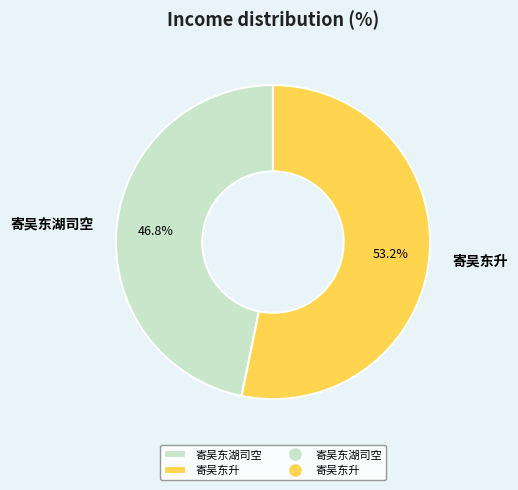

Is there a majority slice in this chart?

Yes